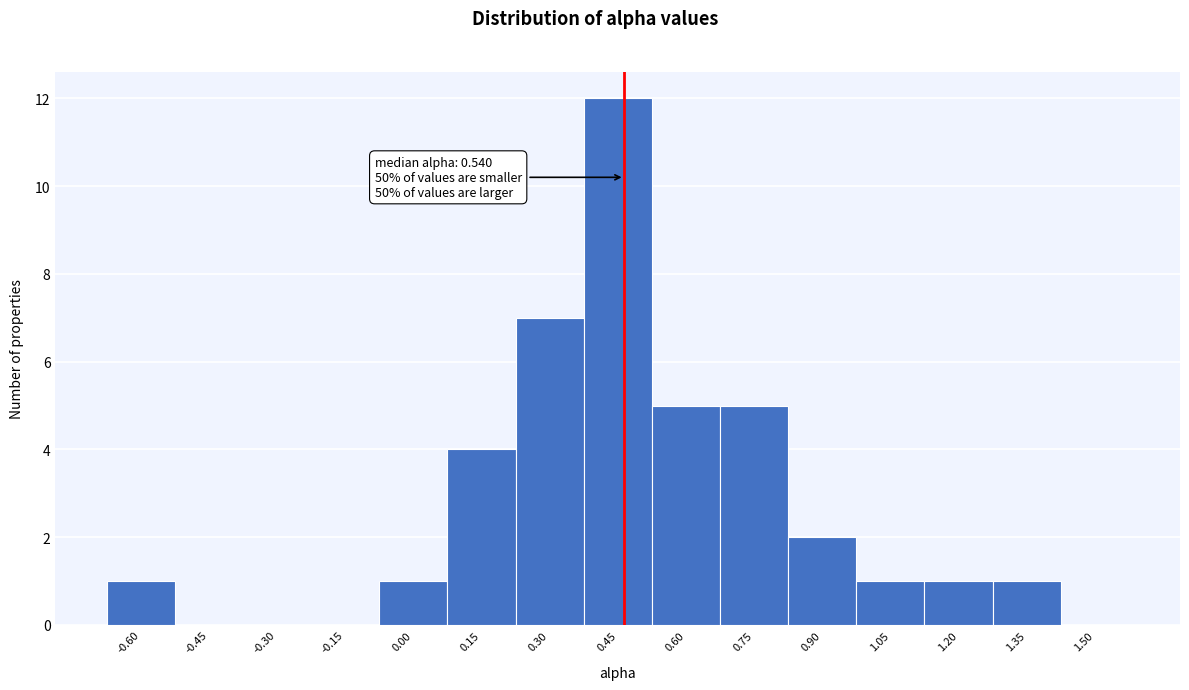

Reading left to right, what are all the values shown in this chart?

-0.60=1	-0.45=0	-0.30=0	-0.15=0	0.00=1	0.15=4	0.30=7	0.45=12	0.60=5	0.75=5	0.90=2	1.05=1	1.20=1	1.35=1	1.50=0